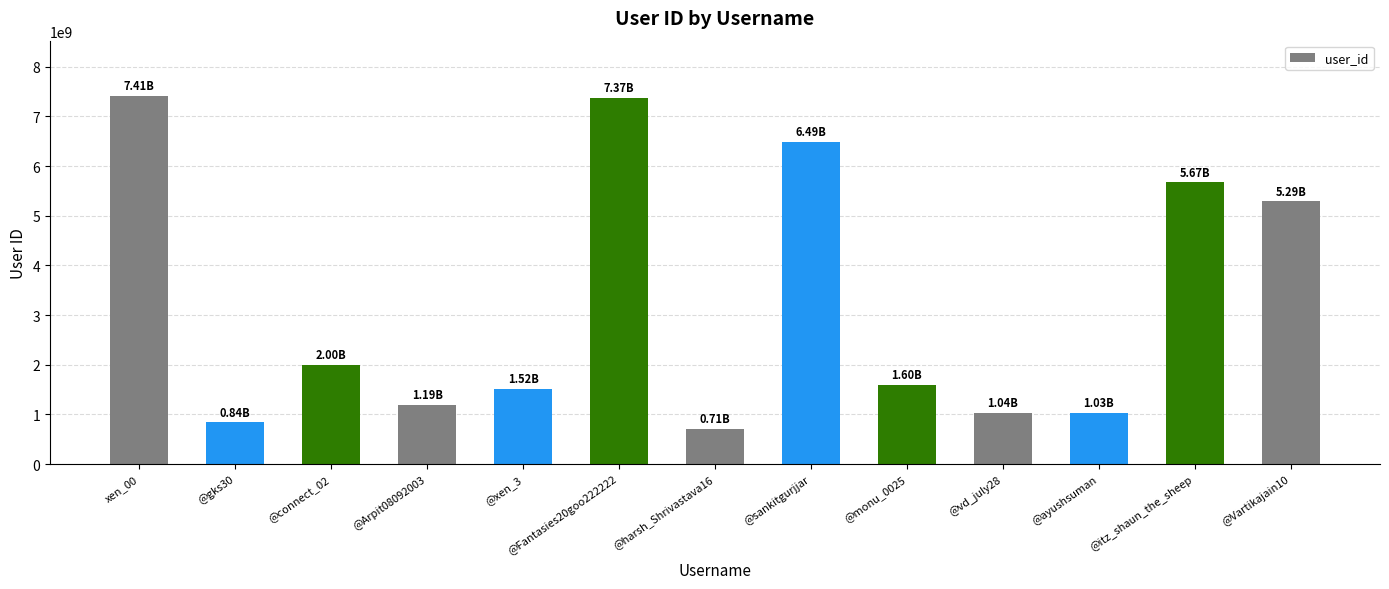

How many bars are there in total?

13